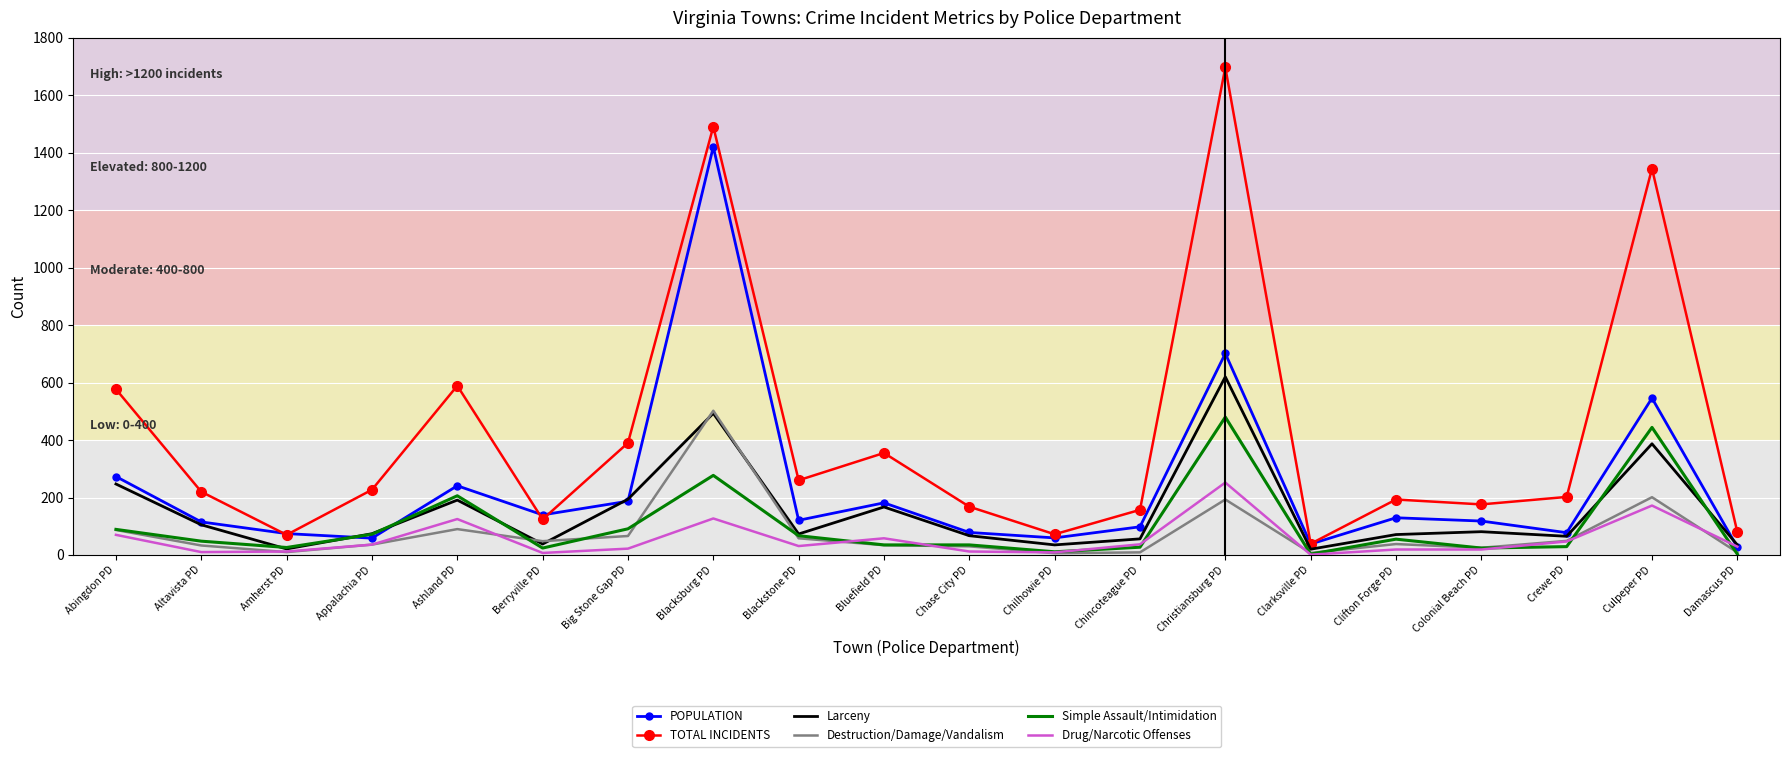

What is the maximum value shown in the chart?

1697.0